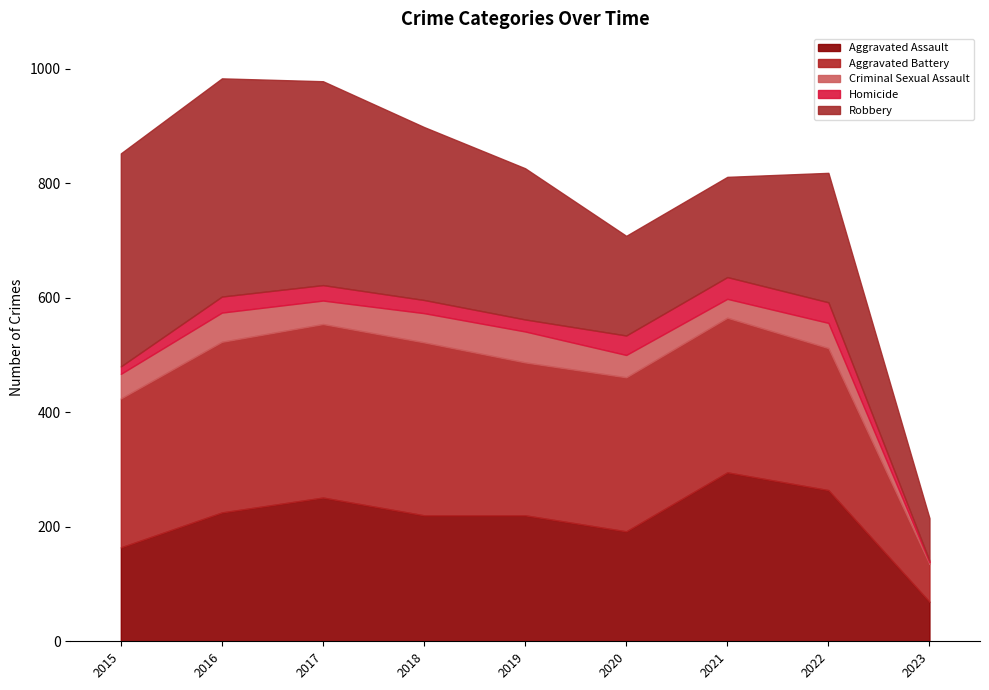

What is the value of the Robbery point at the 9th from the left?

74